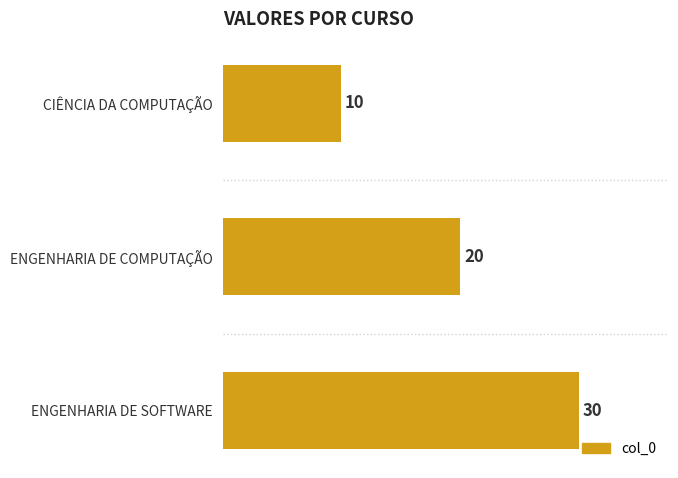

List the labels in order of value, largest first.

ENGENHARIA DE SOFTWARE, ENGENHARIA DE COMPUTAÇÃO, CIÊNCIA DA COMPUTAÇÃO